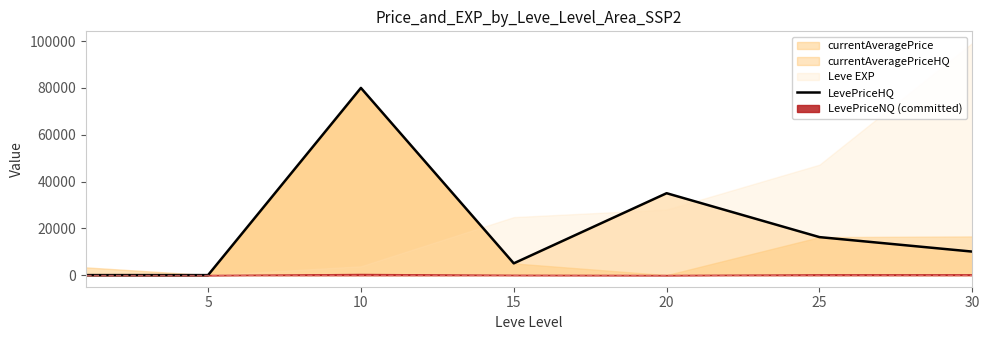

What is the change in value from 10 to 20?

-45000